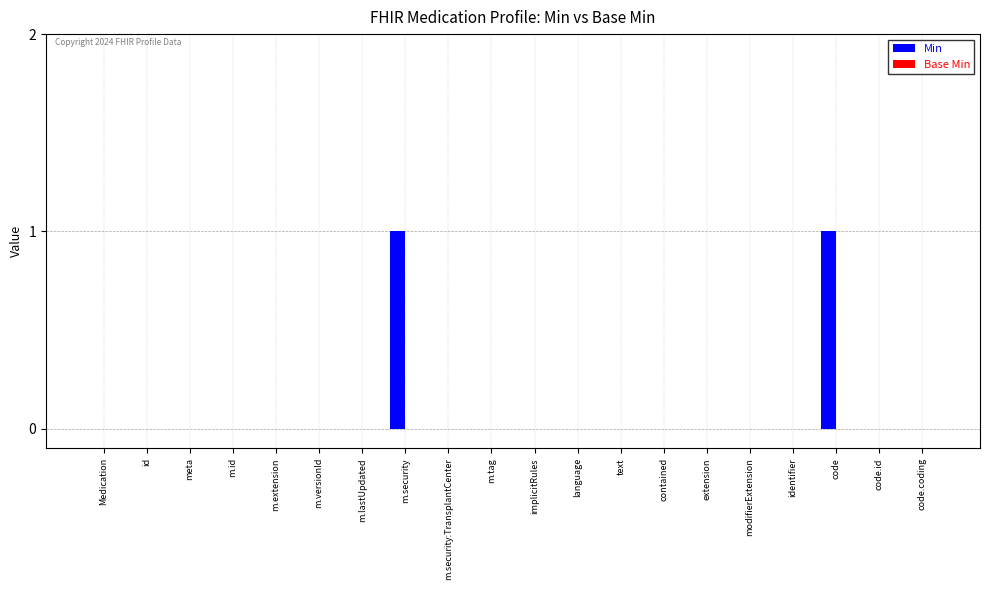

What is the change in value from meta to code?

+1